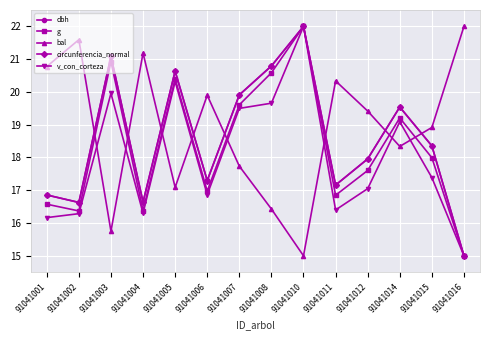

Count the number of categories in the chart.

14